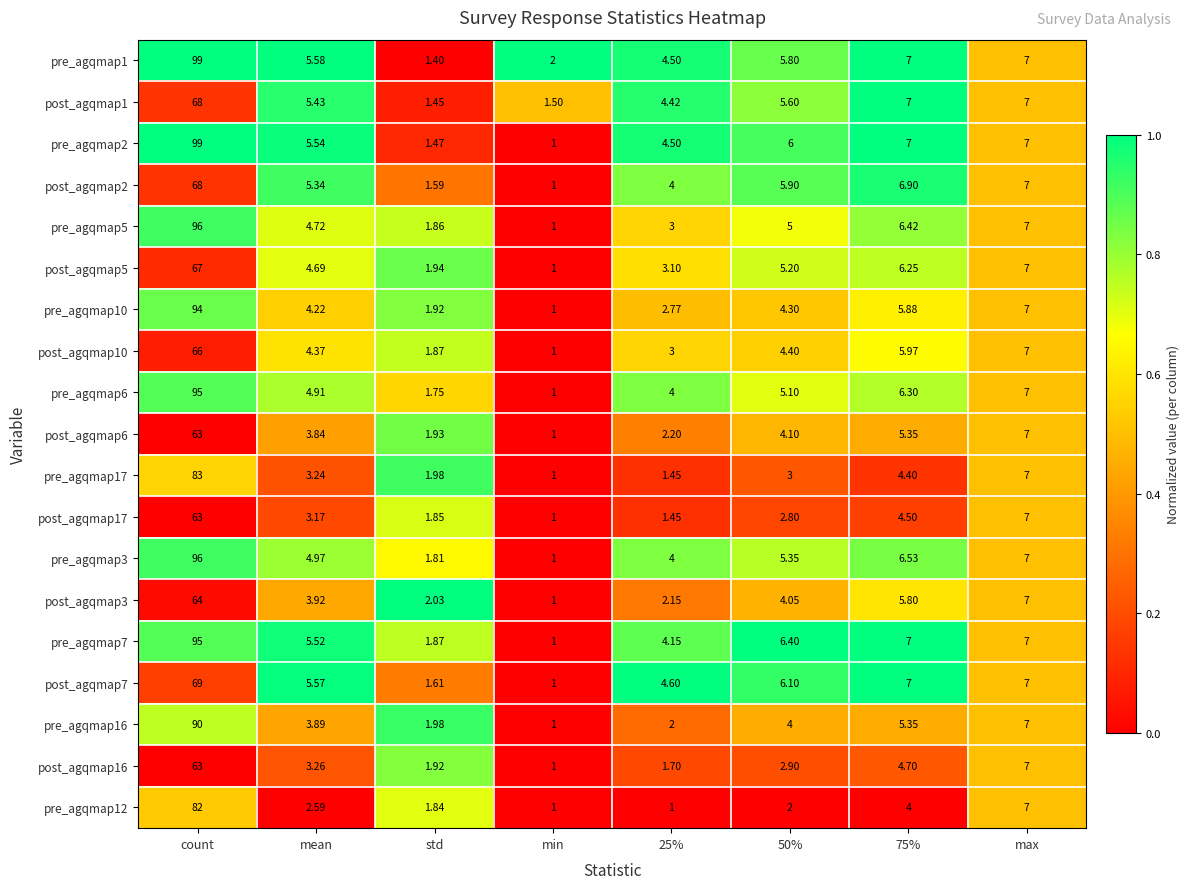

At which label does pre_agqmap3 first exceed 5?

count